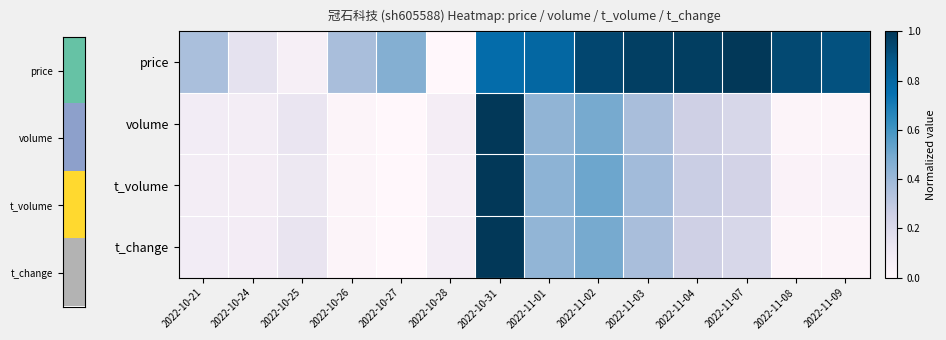

Reading left to right, what are all the values shown in this chart?

price: 2022-10-21=0.4	2022-10-24=0.2	2022-10-25=0.1	2022-10-26=0.4	2022-10-27=0.5	2022-10-28=0.0	2022-10-31=0.8	2022-11-01=0.8	2022-11-02=0.9	2022-11-03=1.0	2022-11-04=1.0	2022-11-07=1.0	2022-11-08=0.9	2022-11-09=0.9
volume: 2022-10-21=0.1	2022-10-24=0.1	2022-10-25=0.1	2022-10-26=0.0	2022-10-27=0.0	2022-10-28=0.1	2022-10-31=1.0	2022-11-01=0.4	2022-11-02=0.5	2022-11-03=0.4	2022-11-04=0.2	2022-11-07=0.2	2022-11-08=0.0	2022-11-09=0.0
t_volume: 2022-10-21=0.1	2022-10-24=0.1	2022-10-25=0.1	2022-10-26=0.0	2022-10-27=0.0	2022-10-28=0.1	2022-10-31=1.0	2022-11-01=0.4	2022-11-02=0.5	2022-11-03=0.4	2022-11-04=0.3	2022-11-07=0.2	2022-11-08=0.0	2022-11-09=0.0
t_change: 2022-10-21=0.1	2022-10-24=0.1	2022-10-25=0.1	2022-10-26=0.0	2022-10-27=0.0	2022-10-28=0.1	2022-10-31=1.0	2022-11-01=0.4	2022-11-02=0.5	2022-11-03=0.4	2022-11-04=0.3	2022-11-07=0.2	2022-11-08=0.0	2022-11-09=0.0